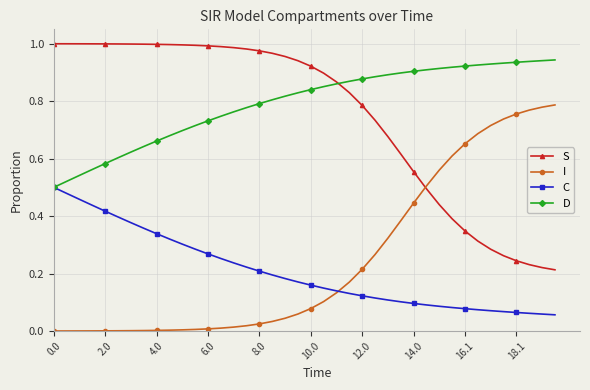

True or false: I and D intersect in this chart.

False